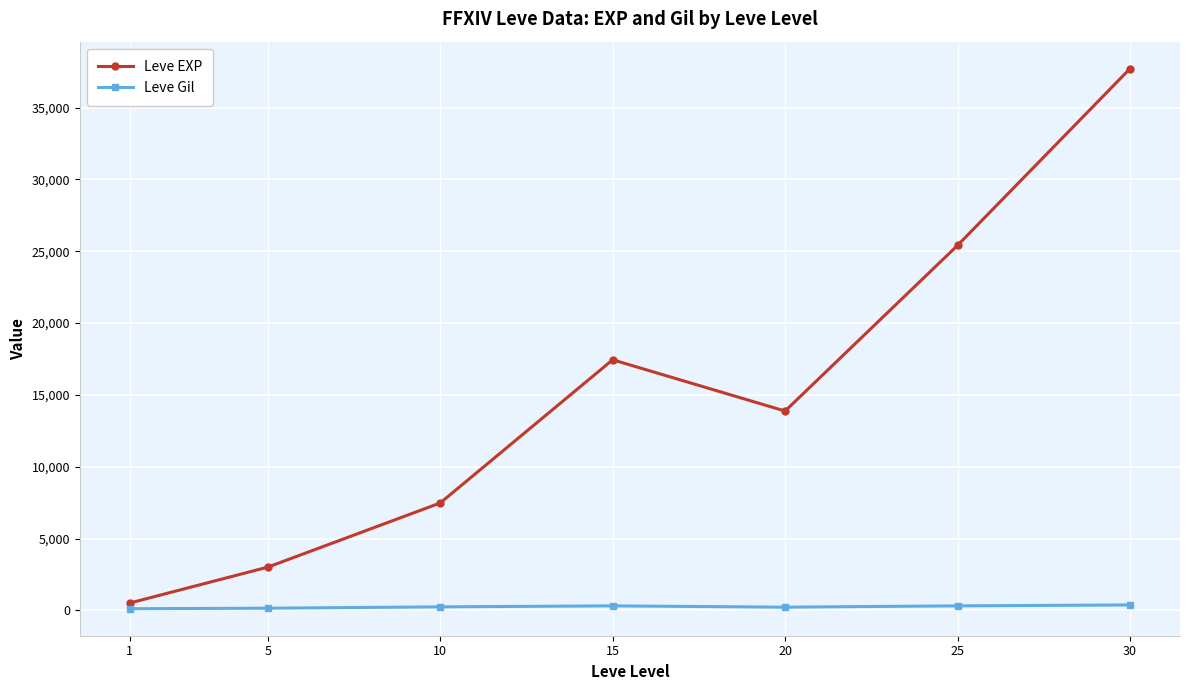

What is the maximum value shown in the chart?

37715.0